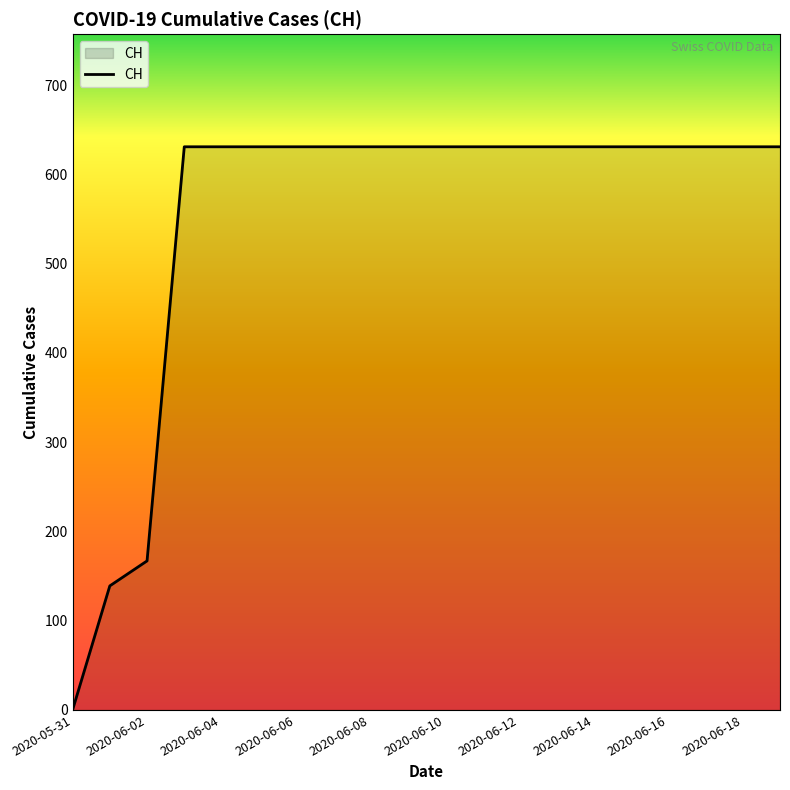

What is the maximum value shown in the chart?

631